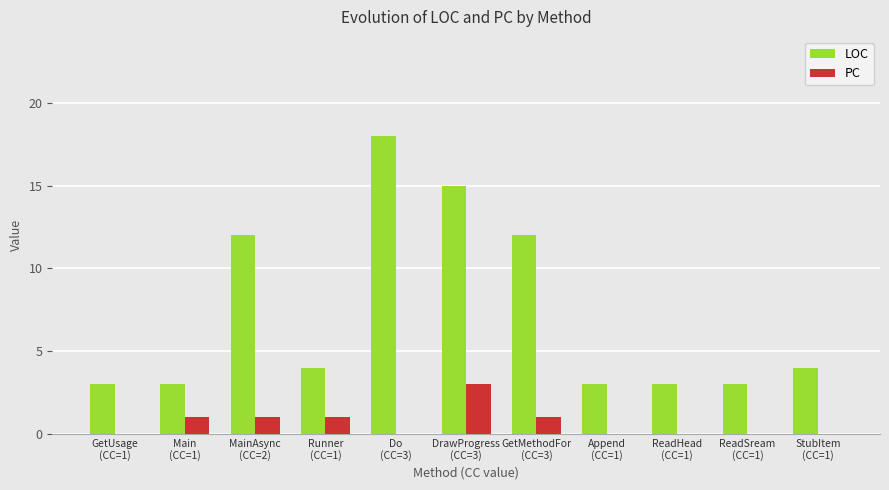

How many PC values are between 0 and 1?

10